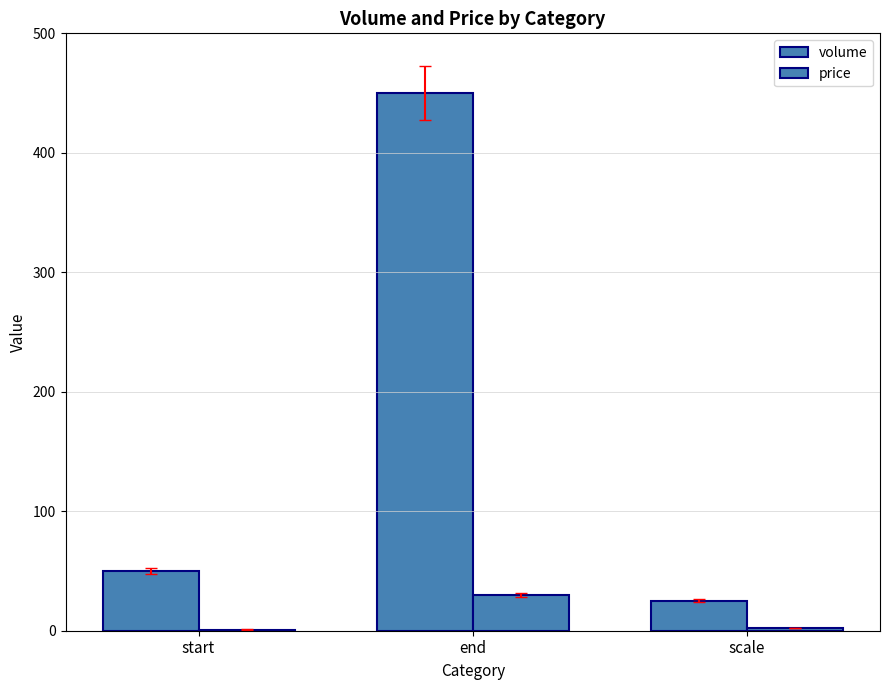

The value of volume at start is 27. True or false?

False